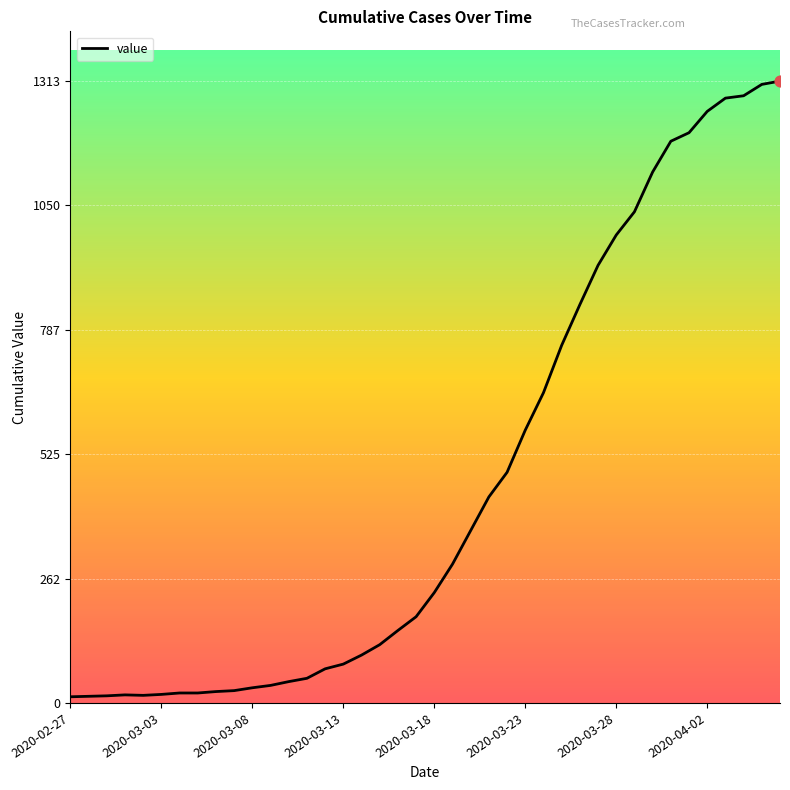

What is the greatest value displayed?

1313